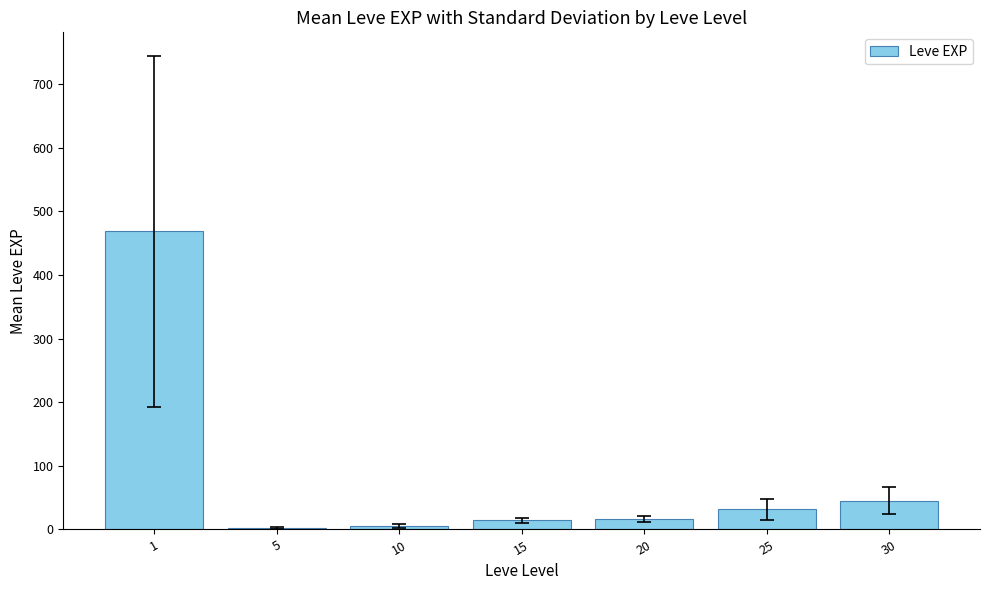

Which has a higher value, 15 or 25?

25